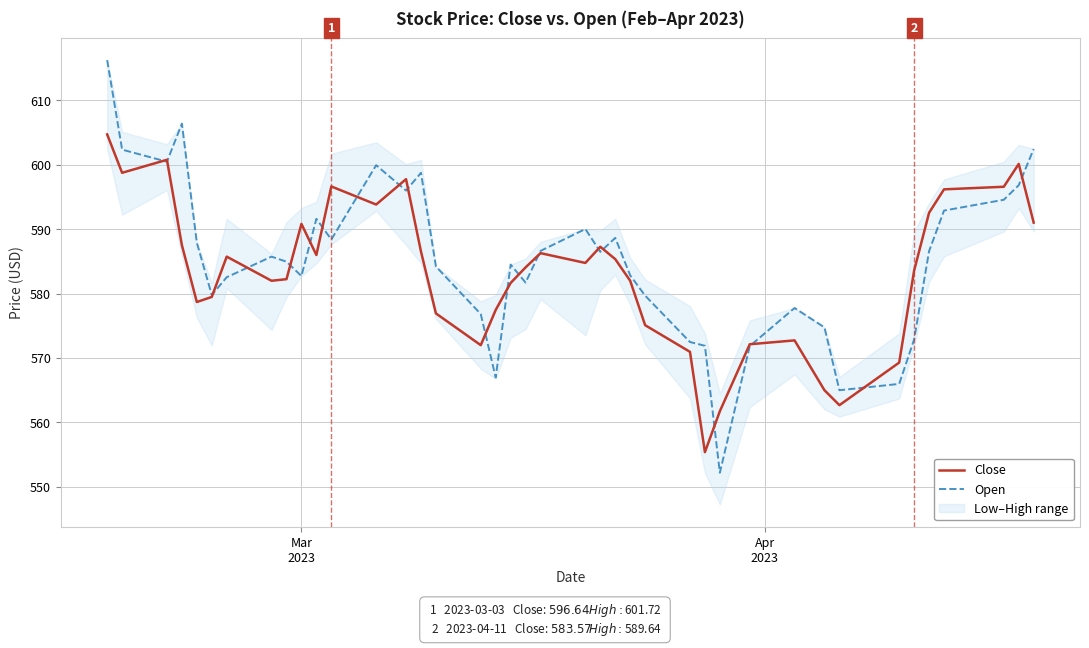

What is the maximum value for Close?

604.7